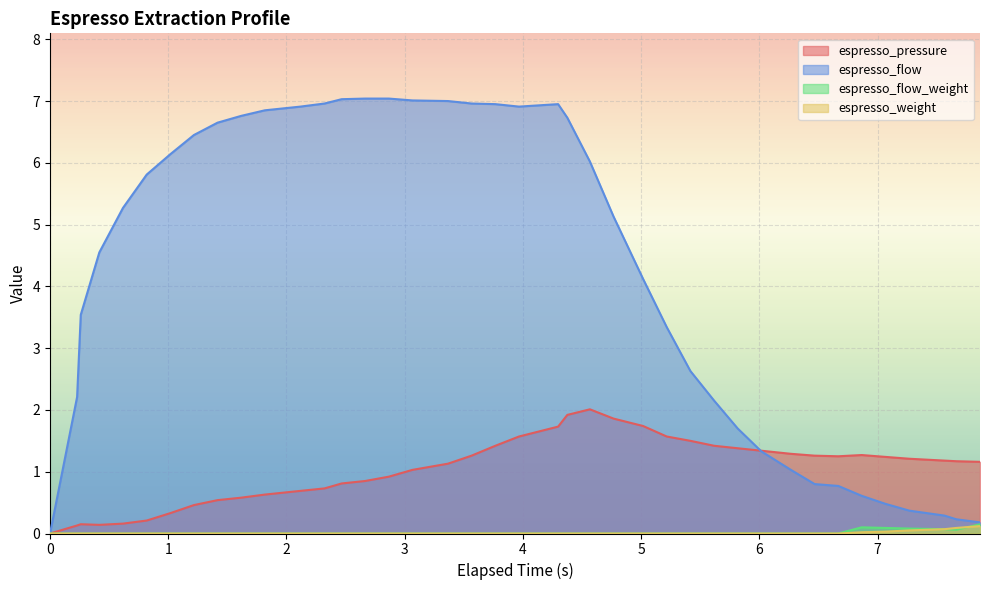

Which series has the widest spread of values?

espresso_flow